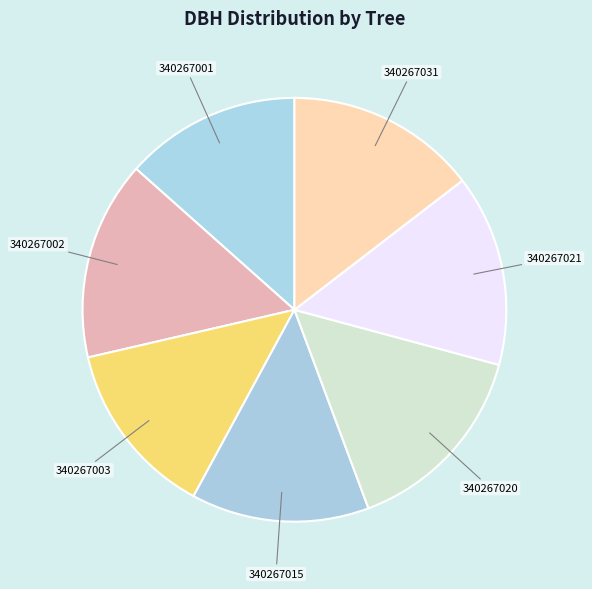

Is 340267002 the majority of the pie?

No